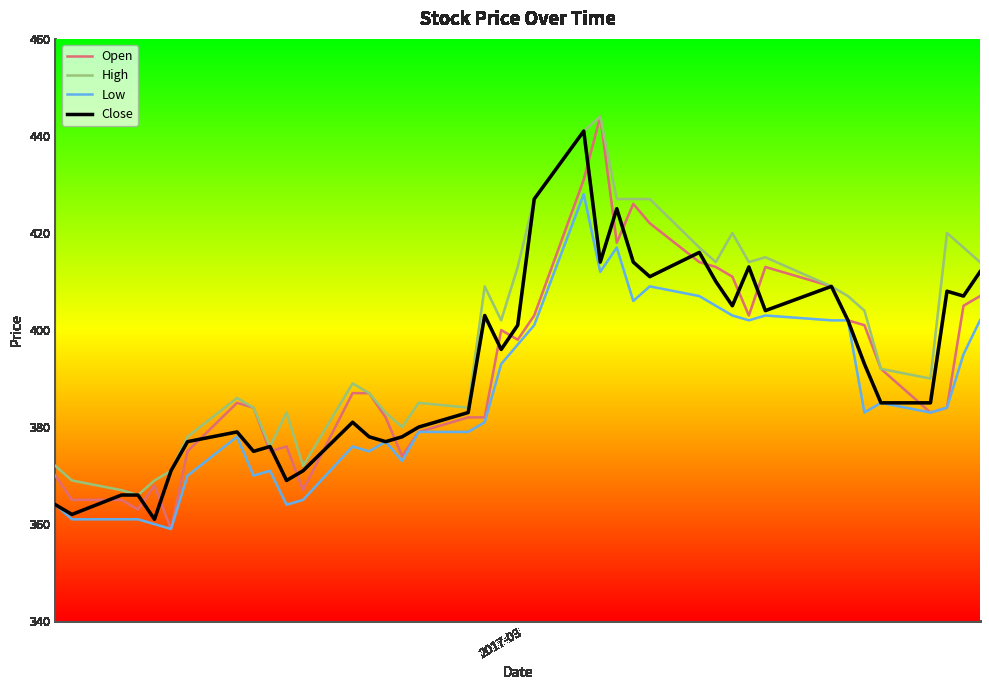

What are all the series names shown in the legend?

Open, High, Low, Close